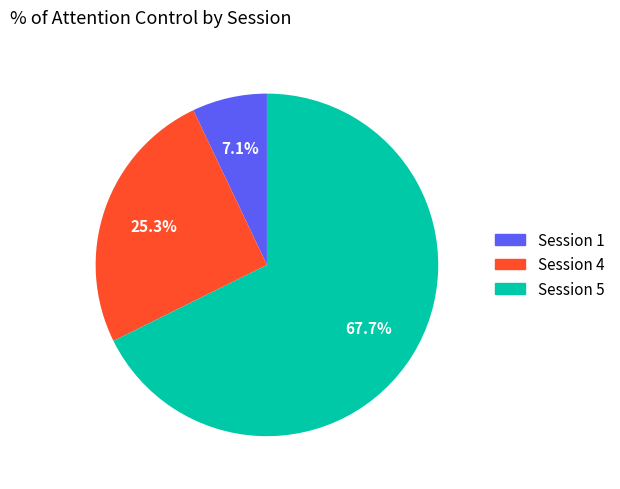

Which has a higher value, Session 1 or Session 4?

Session 4